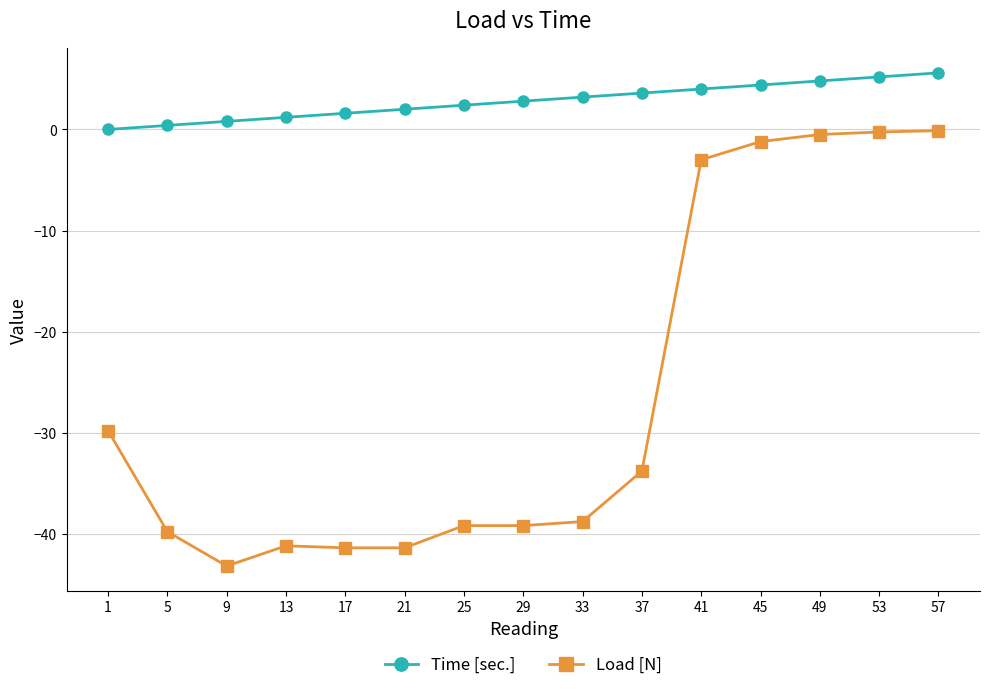

At which category does Load [N] reach its first local valley?

9